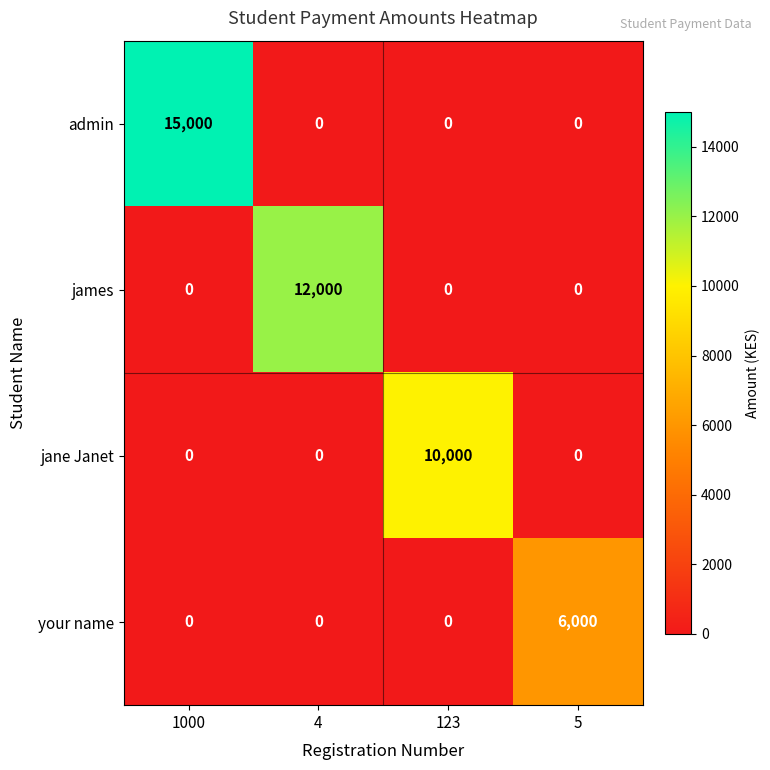

How many categories are shown in the chart?

4